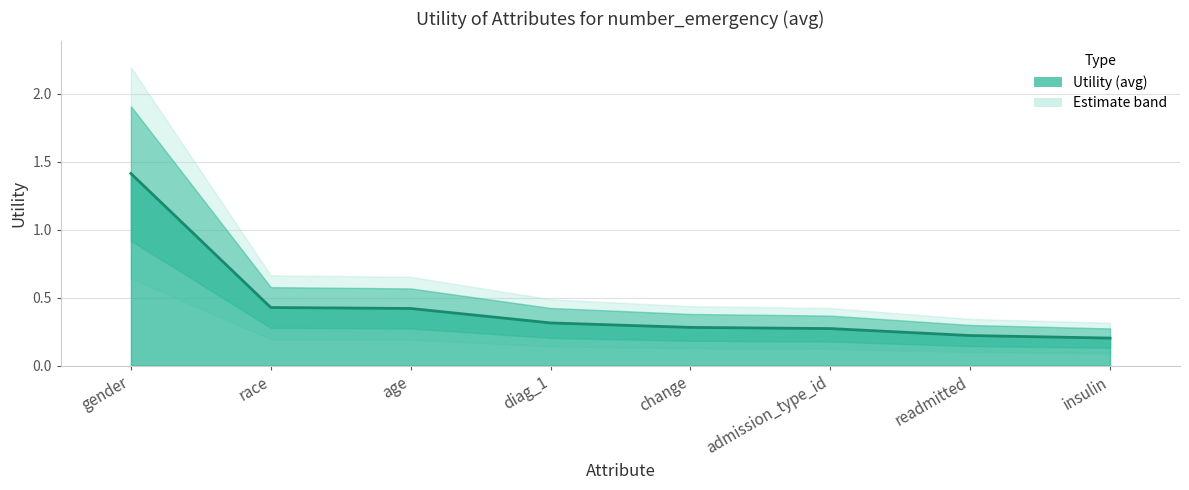

Does the chart have visible grid lines?

Yes